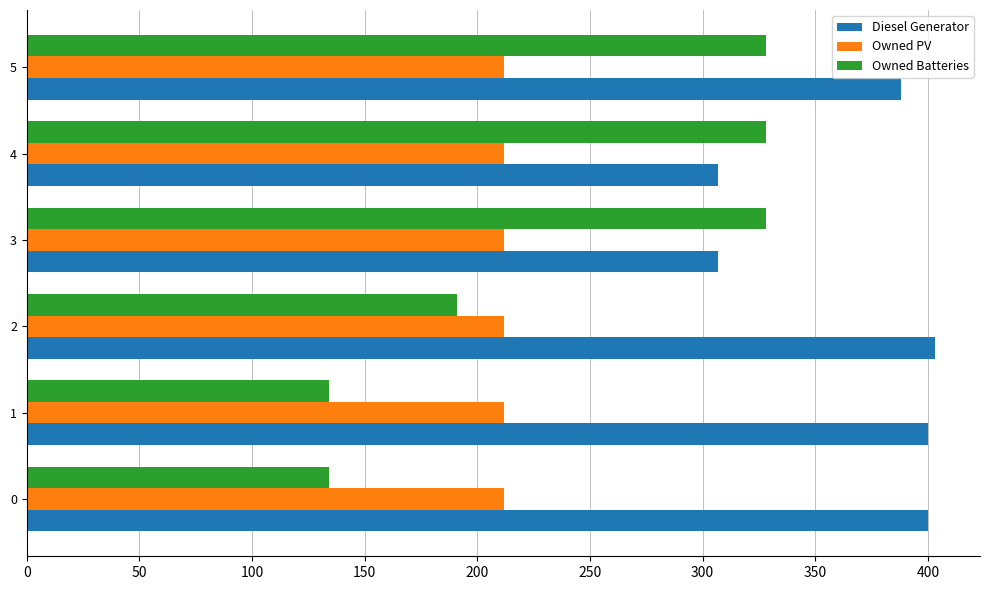

The value of Owned PV at 4 is 212. True or false?

True